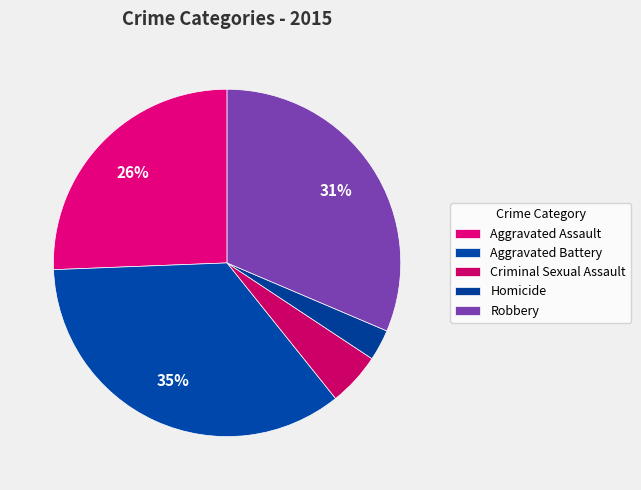

Count the number of slices in the pie.

5